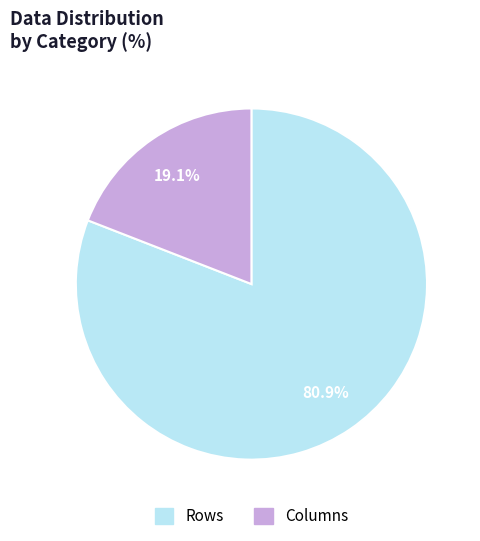

Does Columns account for over 50% of the chart?

No